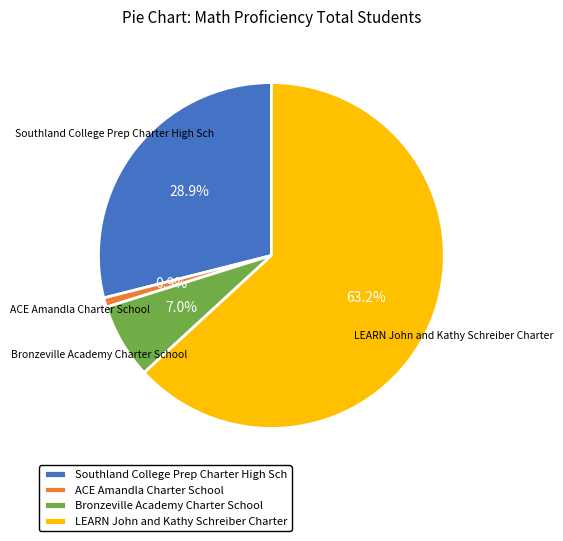

Is there a majority slice in this chart?

Yes